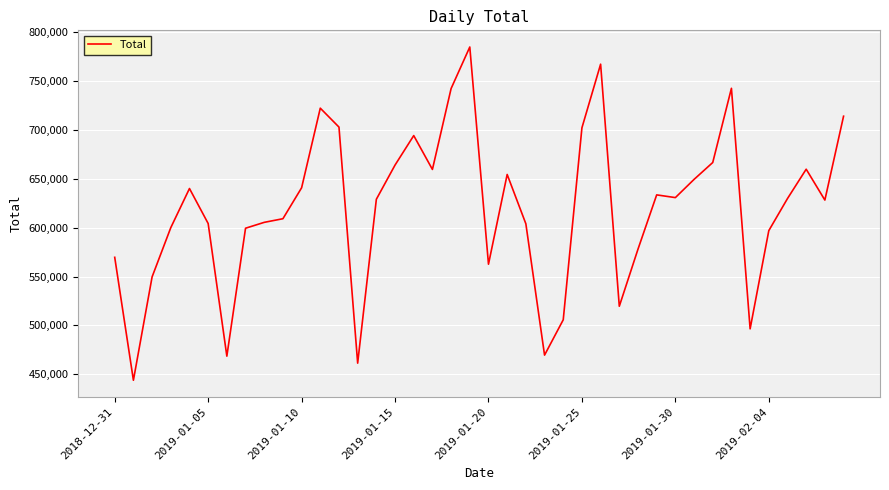

What is the greatest value displayed?

785078